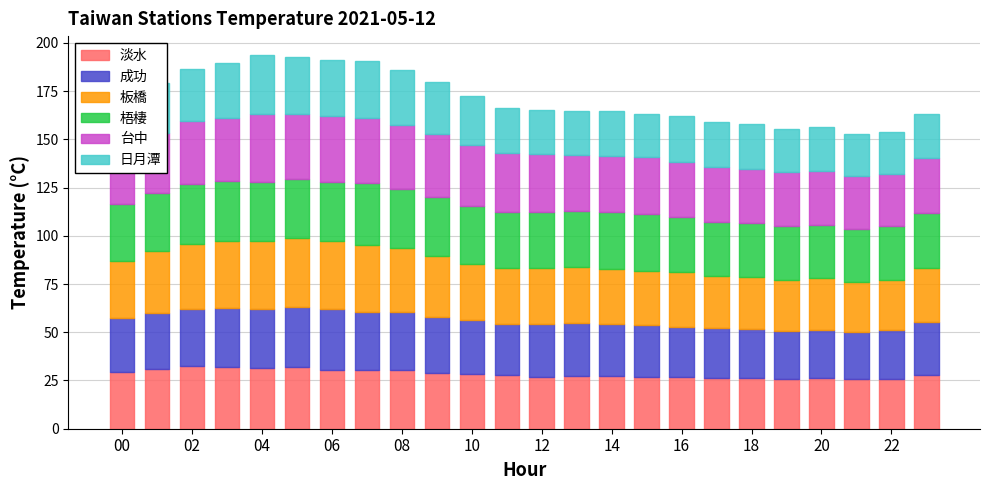

What is the minimum value for 淡水?

25.7